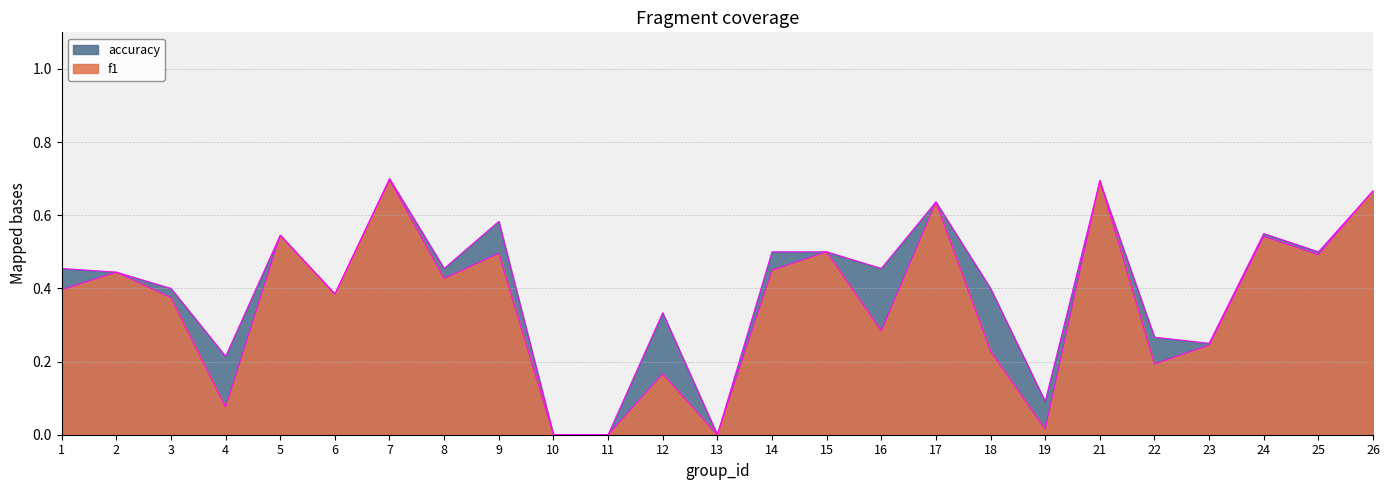

How many lines are shown in the chart?

2